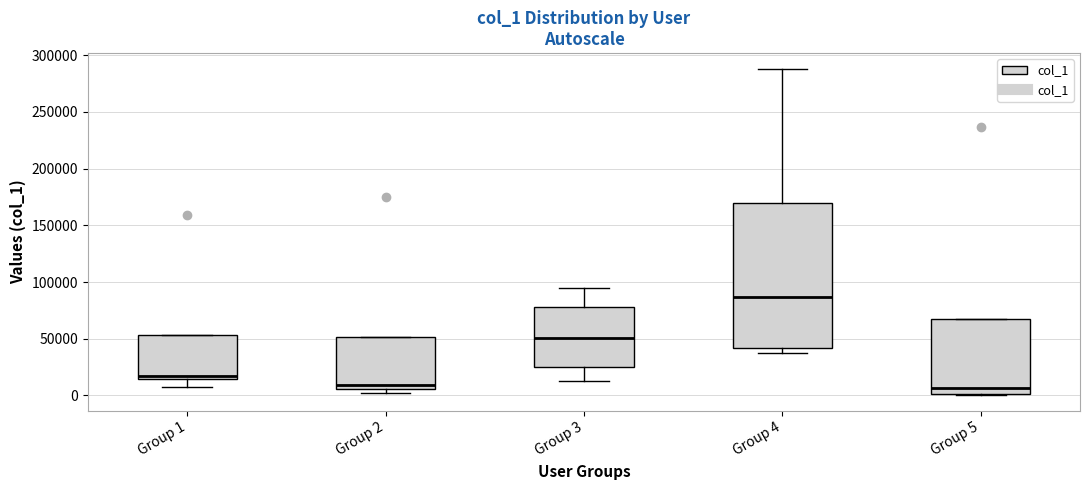

Comparing the boxes themselves (not the whiskers), which one is the tallest?

Group 4